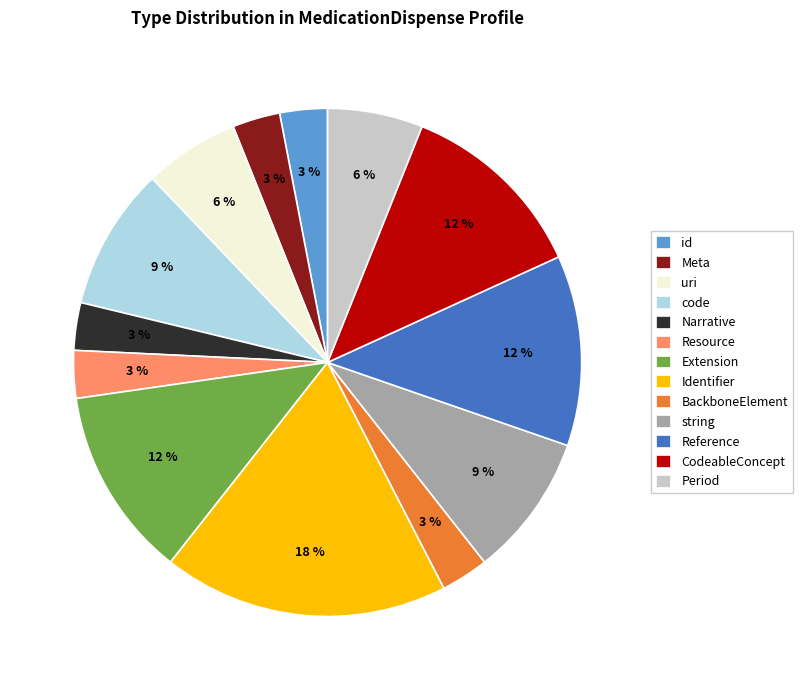

Is the sum of Identifier and Resource greater than half?

No